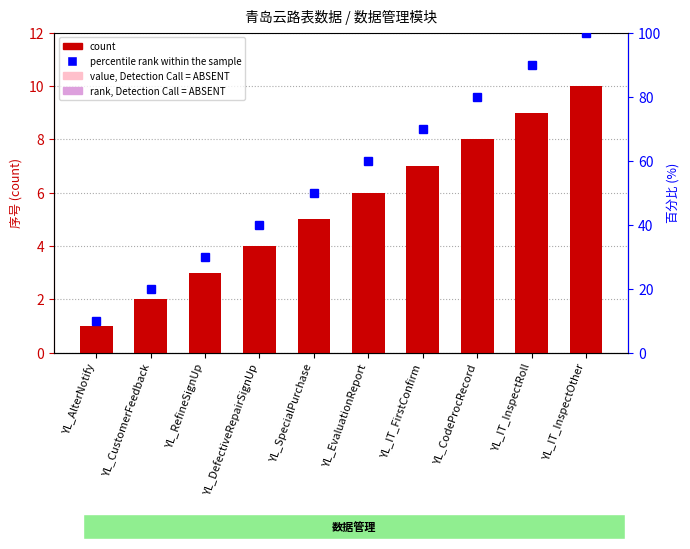

Reading left to right, transcribe all the data shown in this chart.

count: 1	2	3	4	5	6	7	8	9	10
percentile rank within the sample: 10	20	30	40	50	60	70	80	90	100